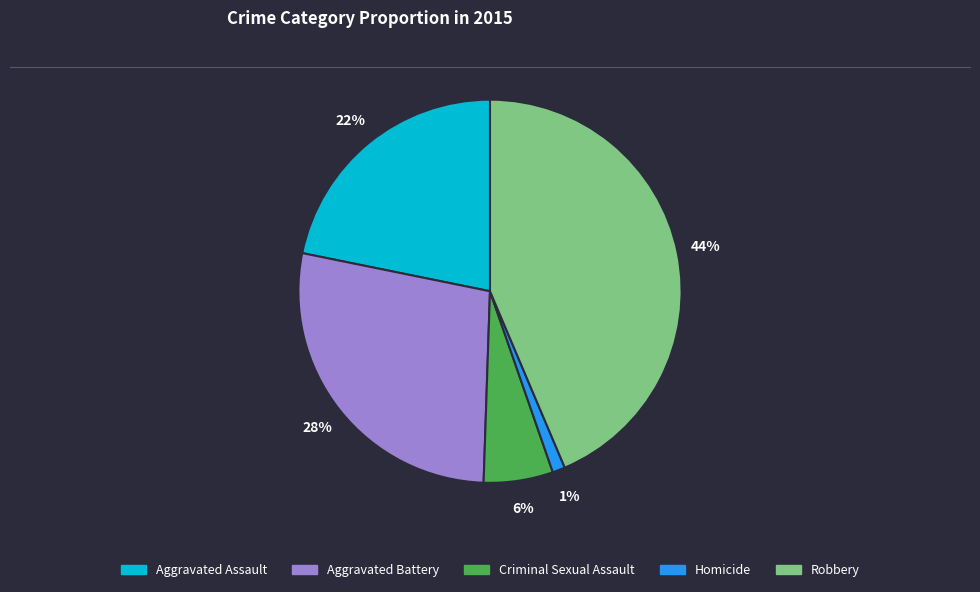

Which has a higher value, Homicide or Criminal Sexual Assault?

Criminal Sexual Assault